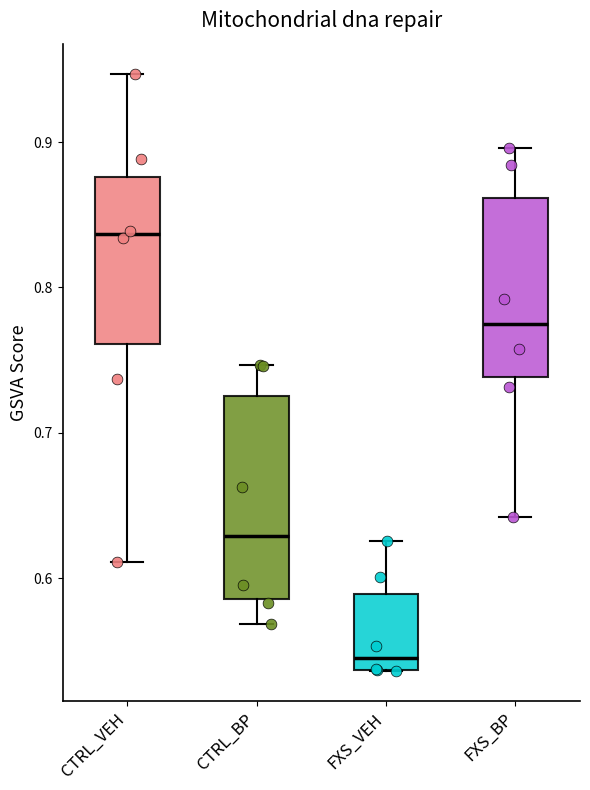

Which box's median line is the highest?

CTRL_VEH